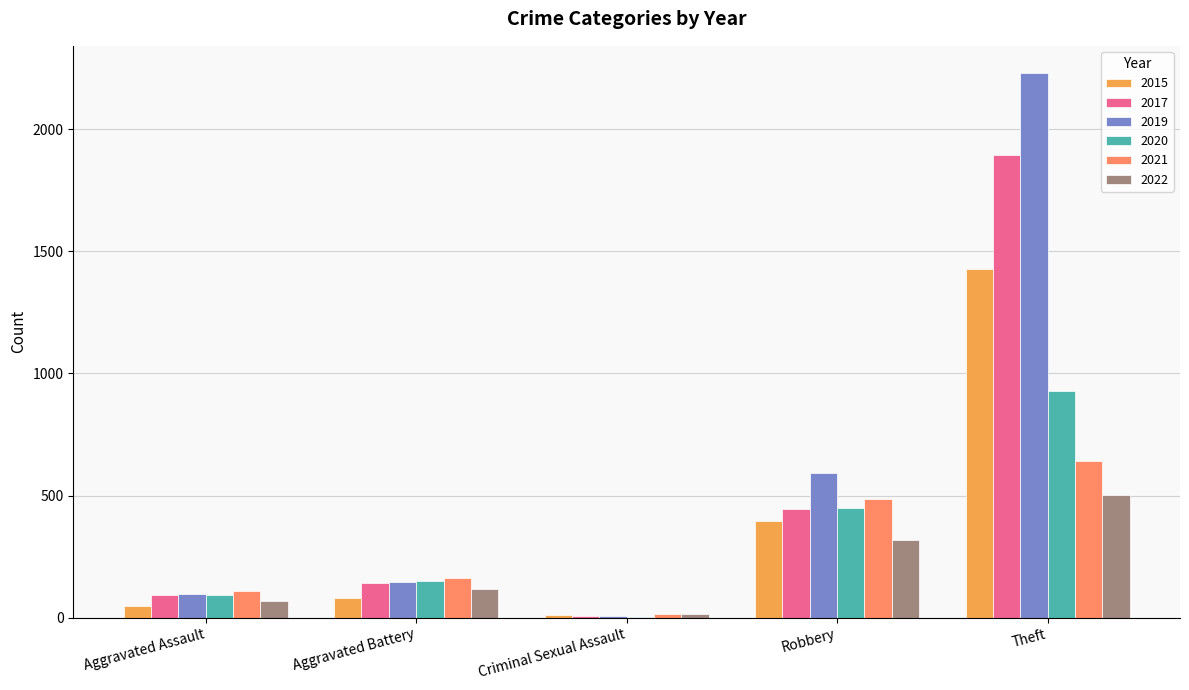

What is the difference between the 2022 values at Criminal Sexual Assault and Robbery?

304